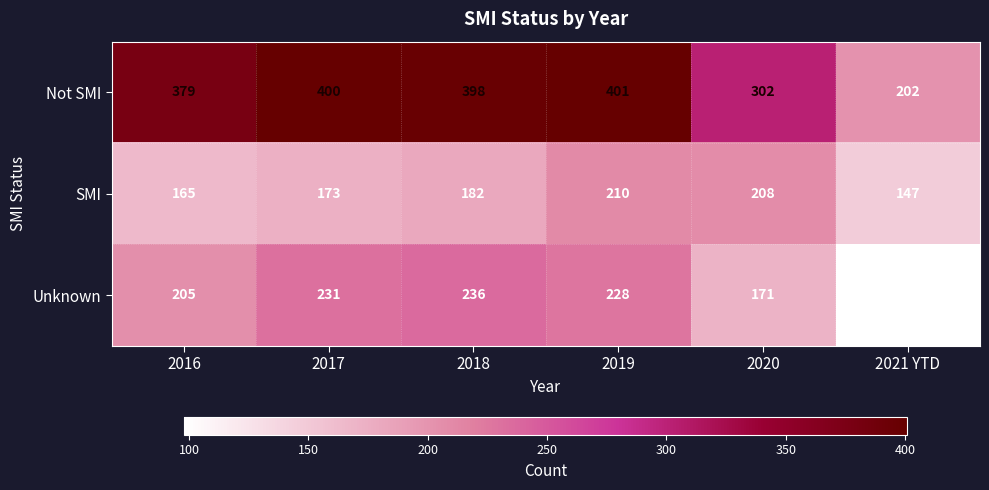

The Unknown series shows 98 at 2021 YTD. True or false?

True